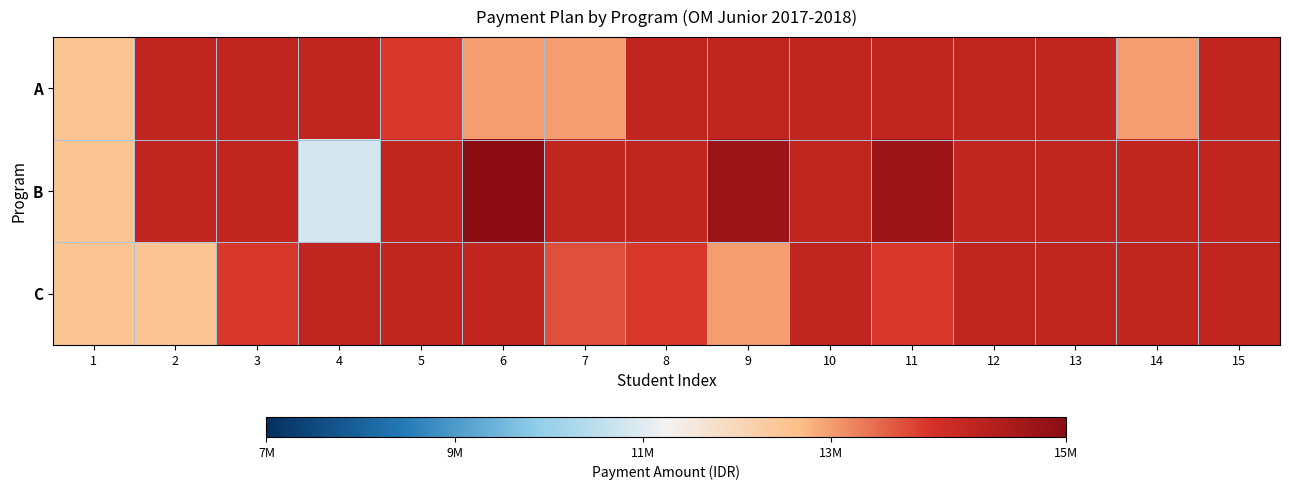

Which series has the largest total across all categories?

B